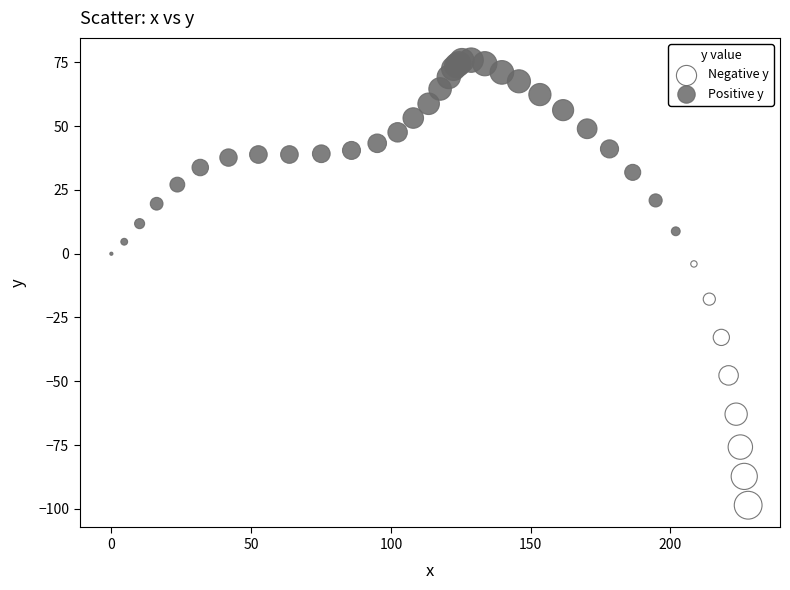

What are all the series names shown in the legend?

Negative y, Positive y